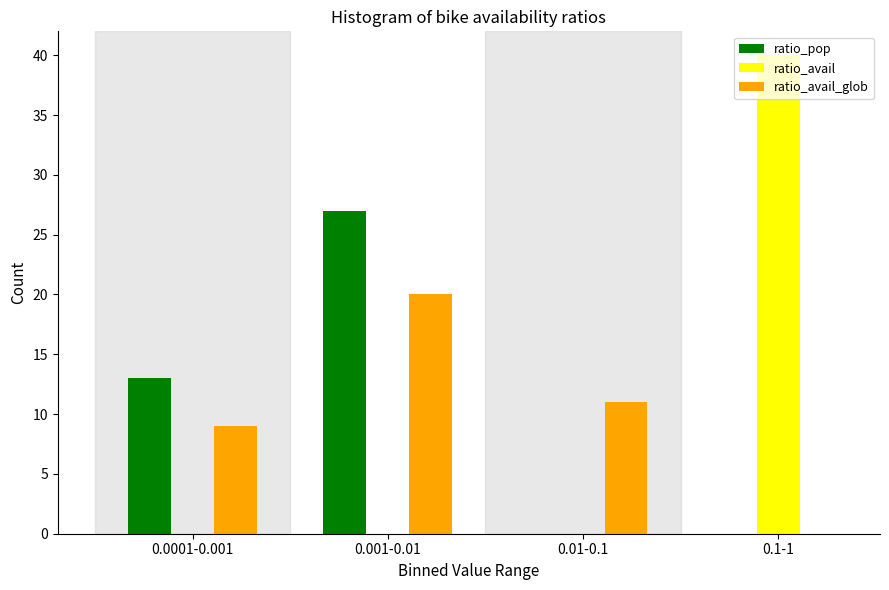

Between 0.001-0.01 and 0.01-0.1, which series saw the biggest shift?

ratio_pop